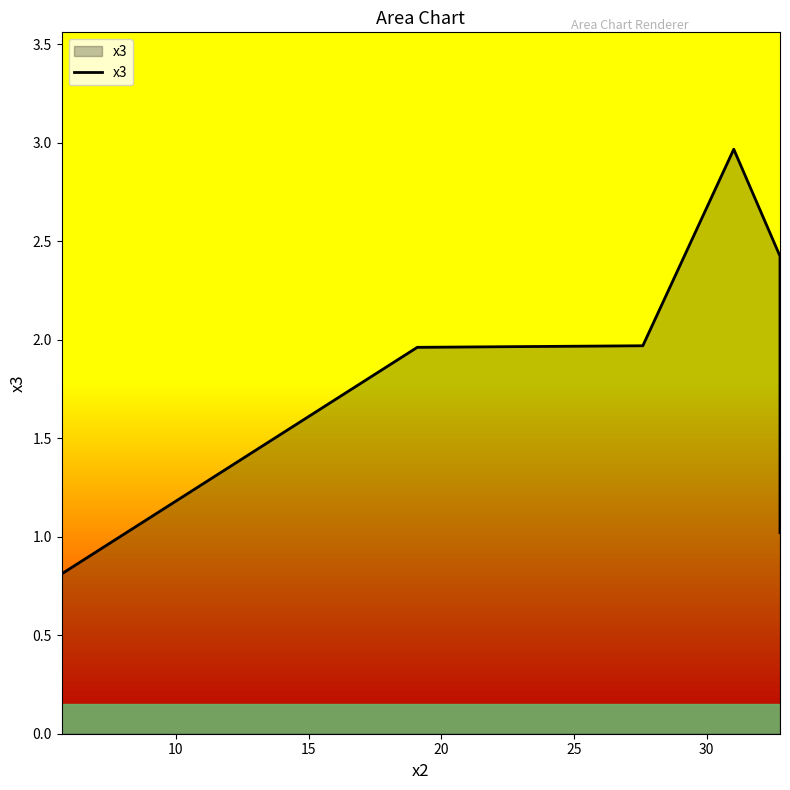

What is the sum of all values?

11.2